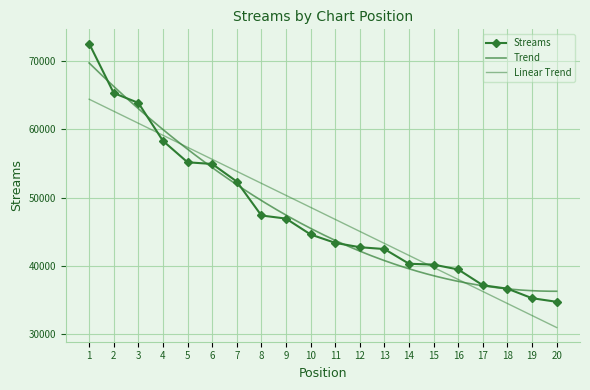

Which category has the lowest value across all series?

20